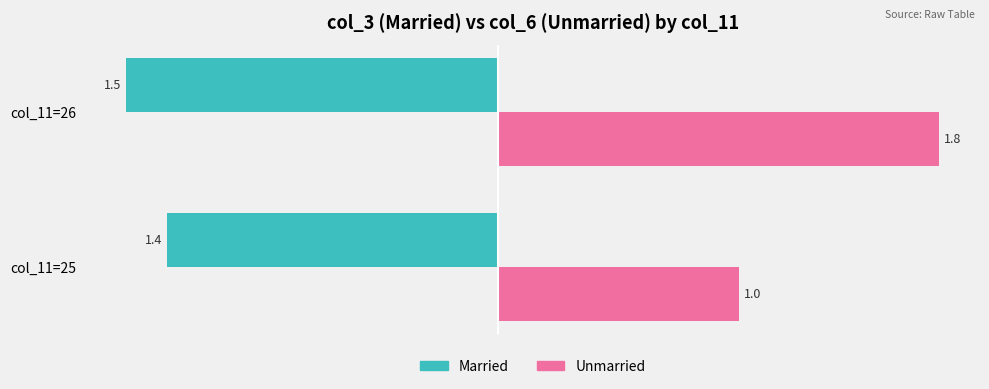

How many Unmarried values are between 1 and 2?

2